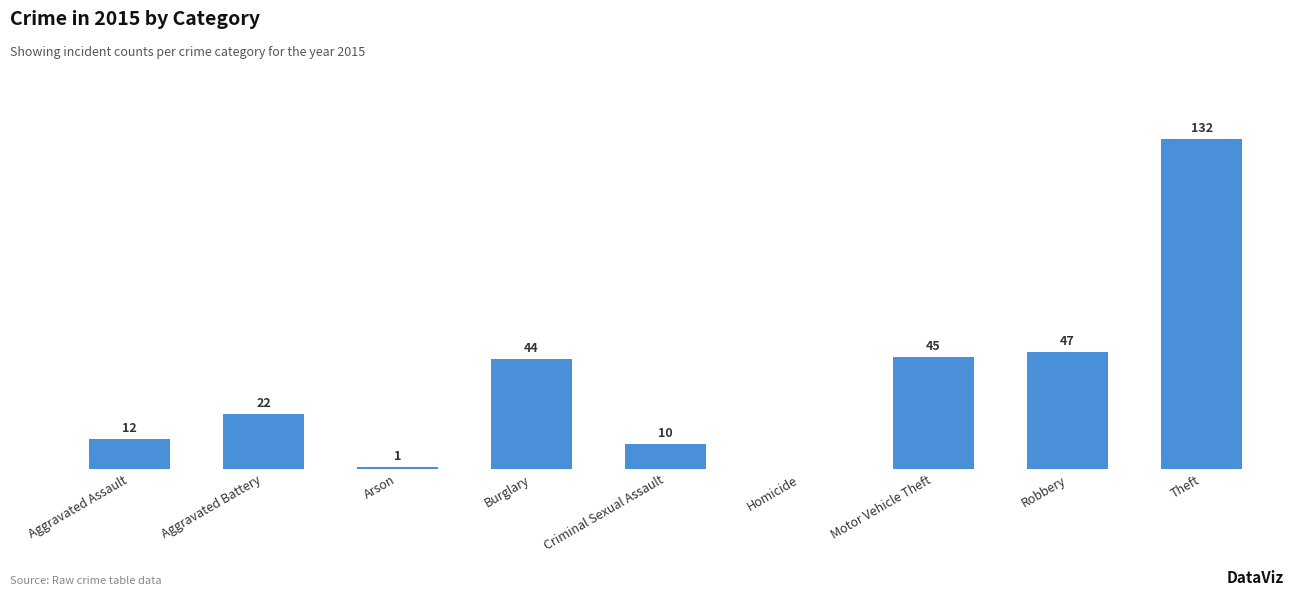

Where is the data nearest to the value 66?

Robbery